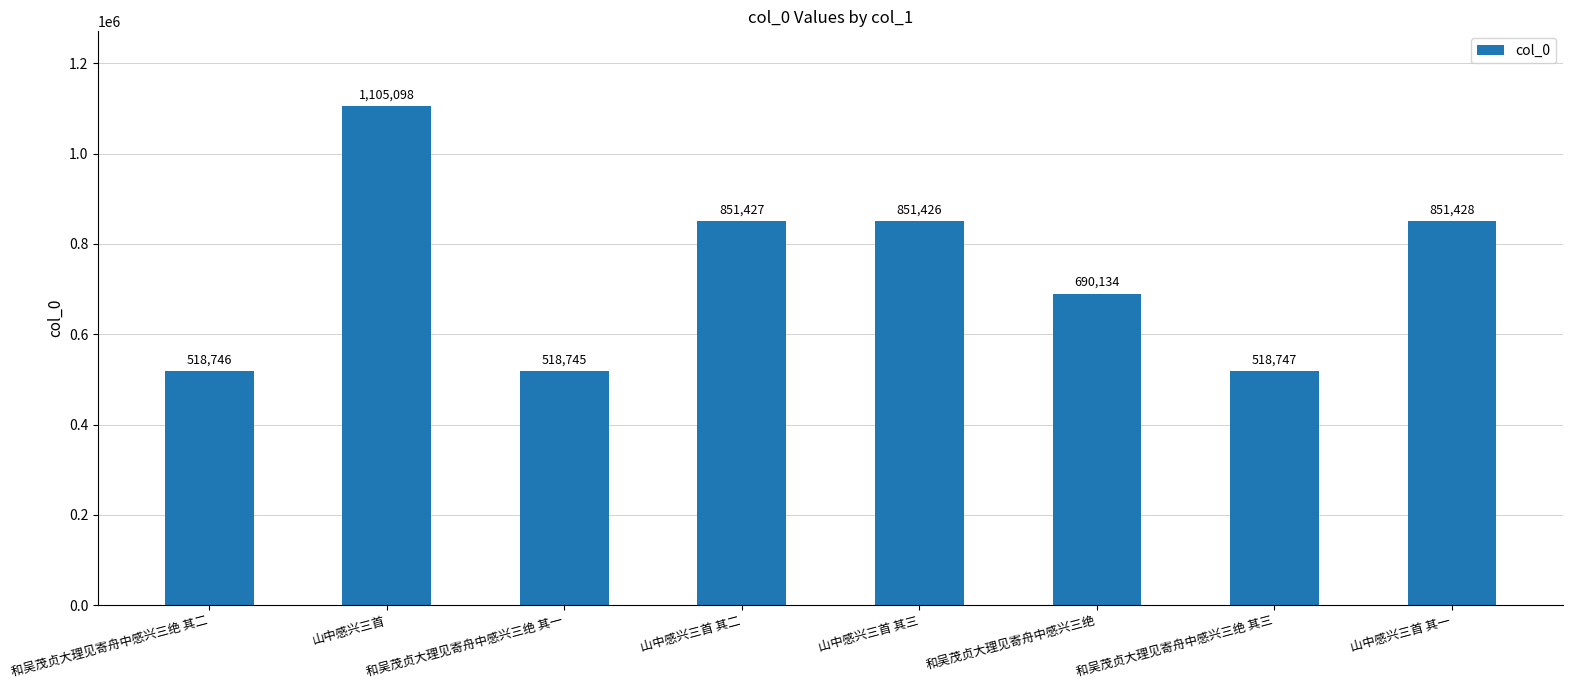

The chart shows a value of 851428 at 山中感兴三首 其一. True or false?

True